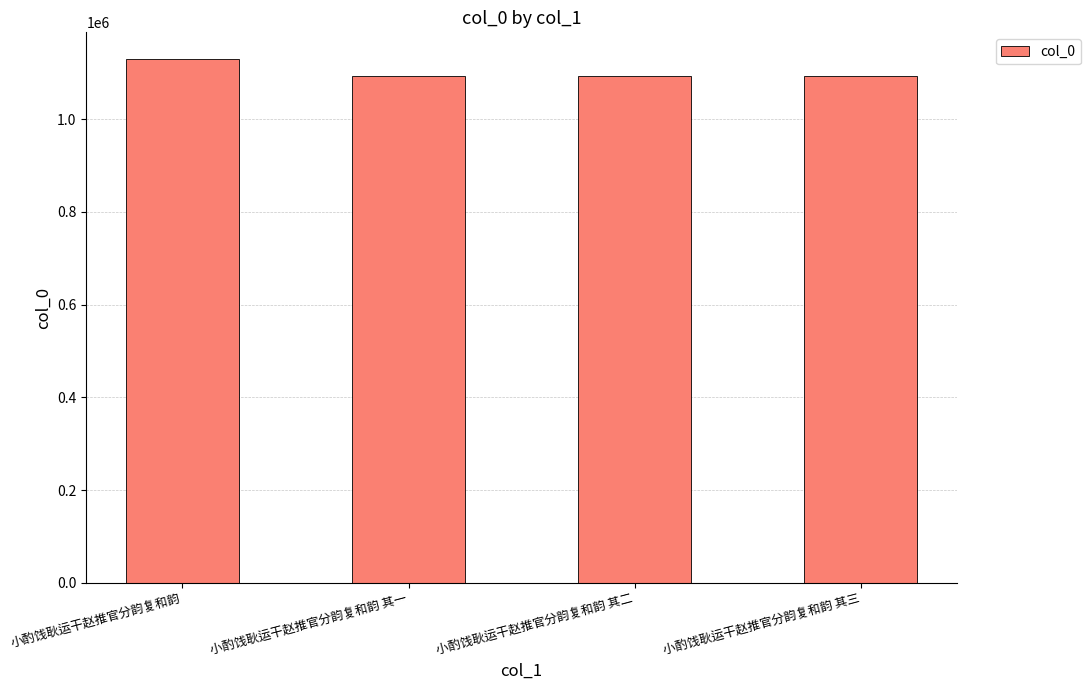

Count the number of categories in the chart.

4